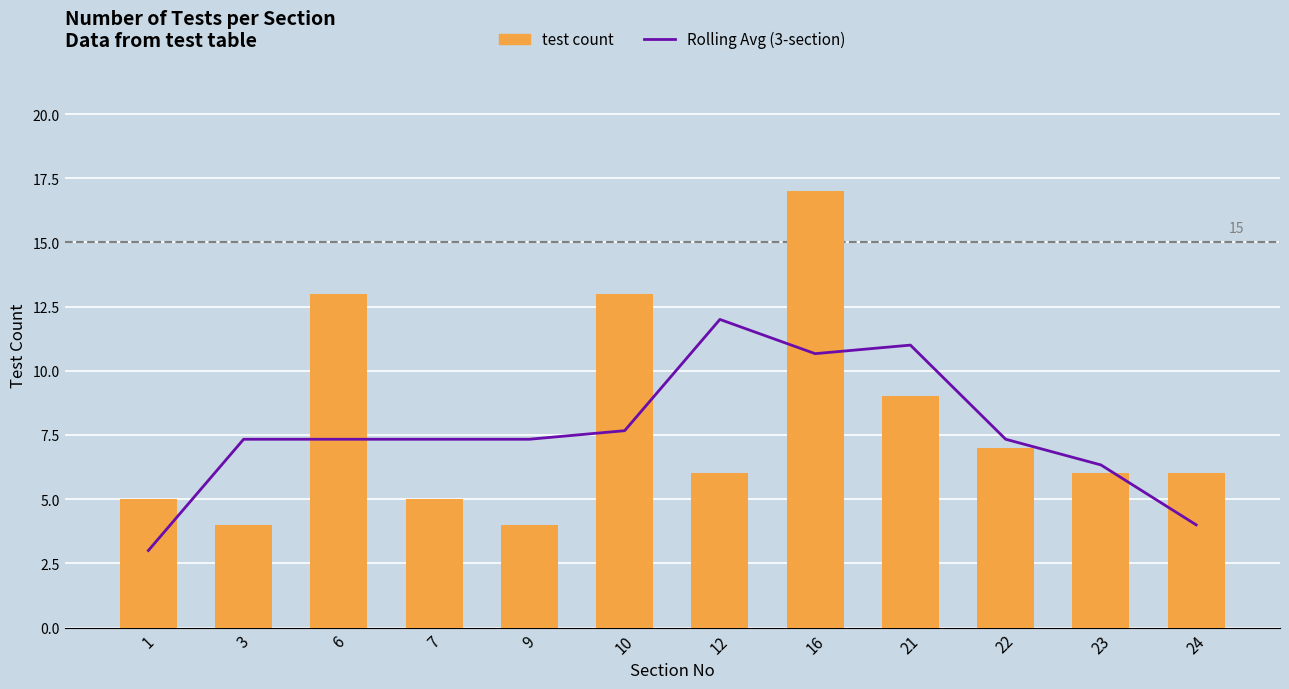

At which category is the sum across all series the highest?

16